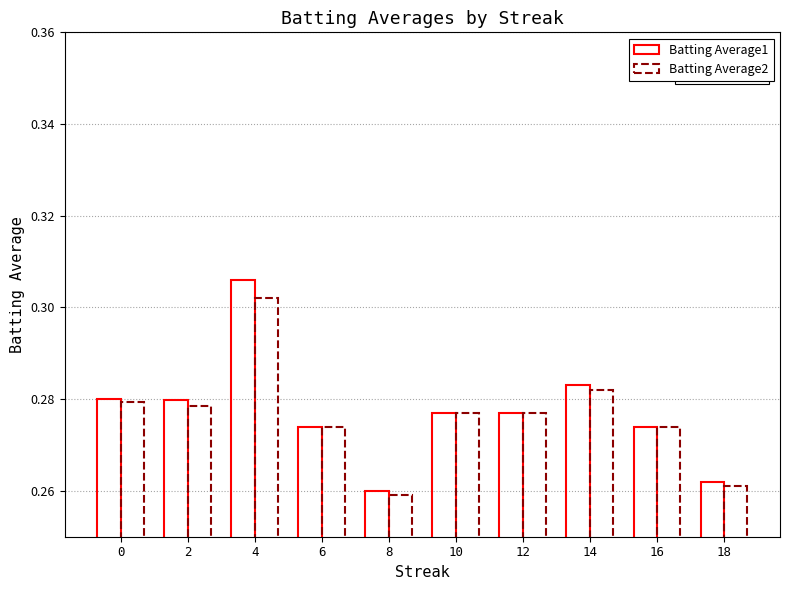

What is the value of the Batting Average2 bar at the 7th from the left?

0.3